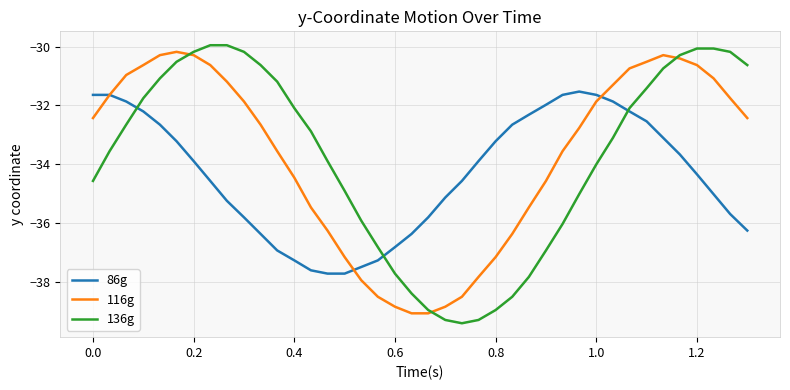

Does the chart display data point markers on the line(s)?

No